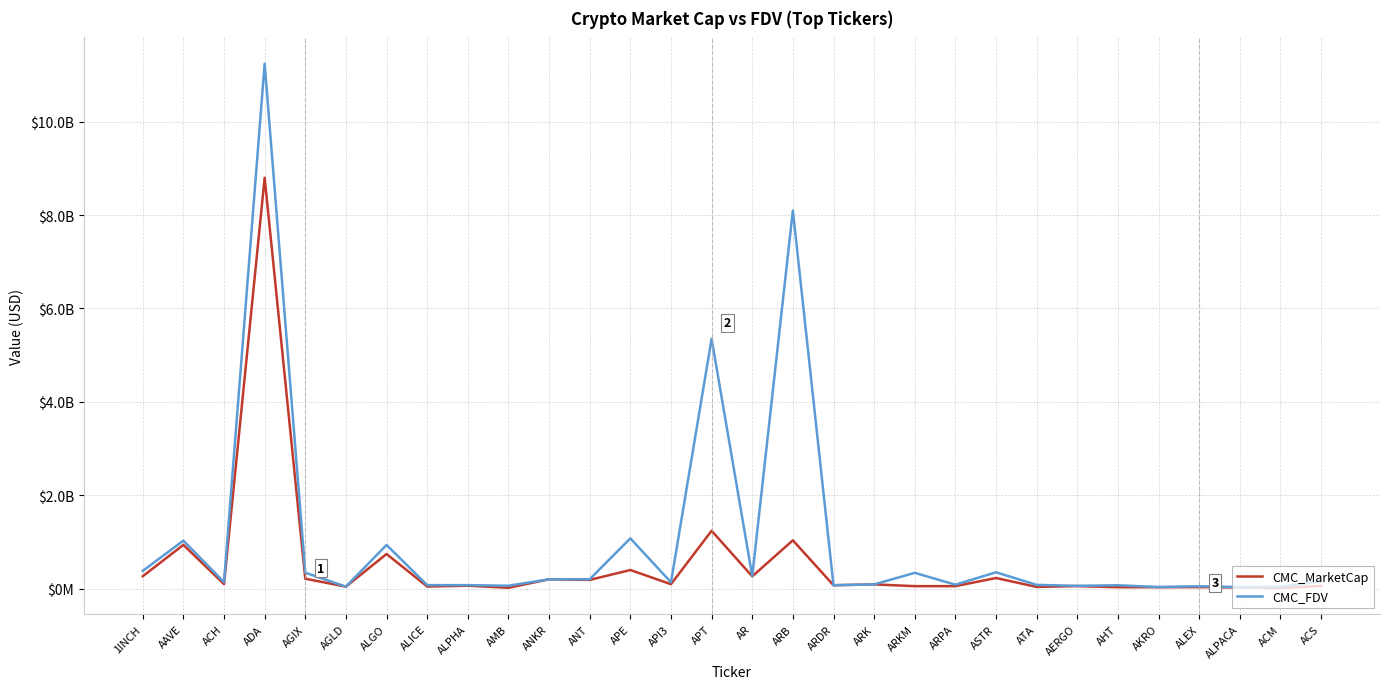

What is the sum of all CMC_MarketCap values?

15342803770